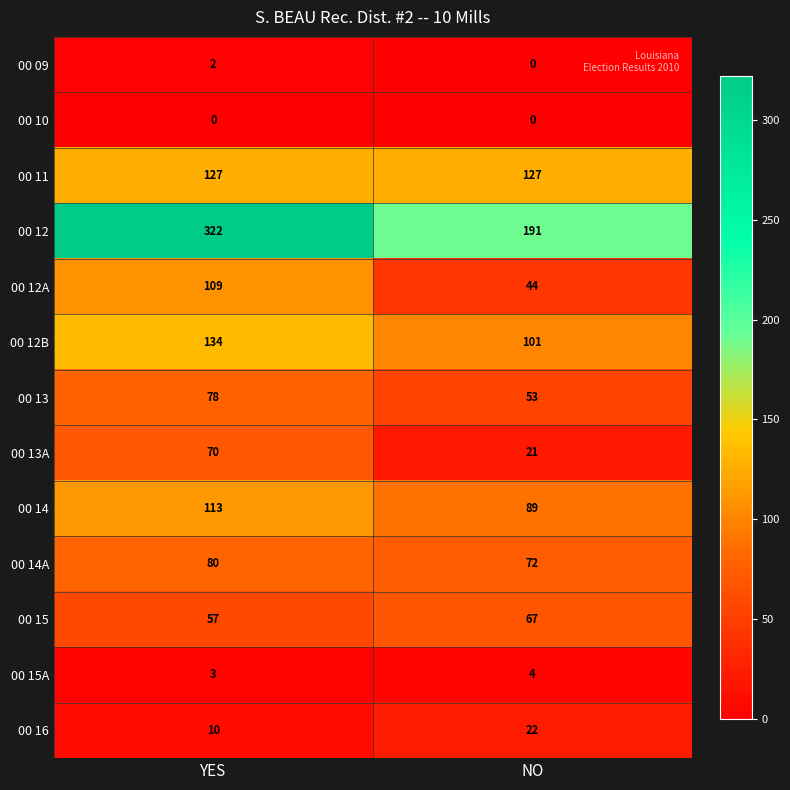

At which category is the sum across all series the highest?

YES